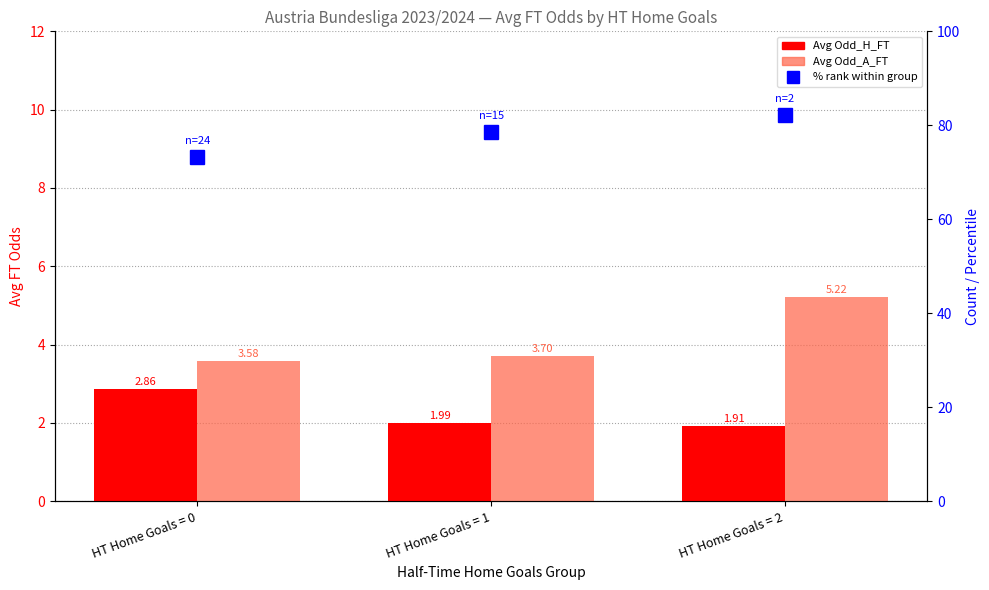

At which label does % rank (count) first exceed 78?

HT Home Goals = 1